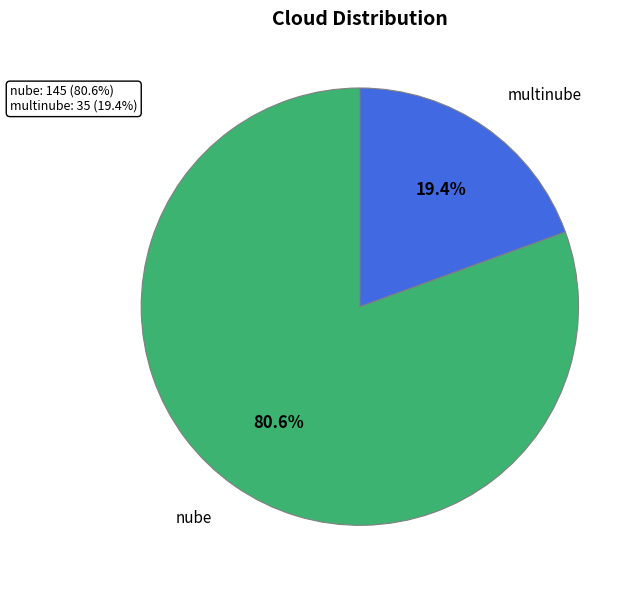

Is the sum of nube and multinube greater than half?

Yes